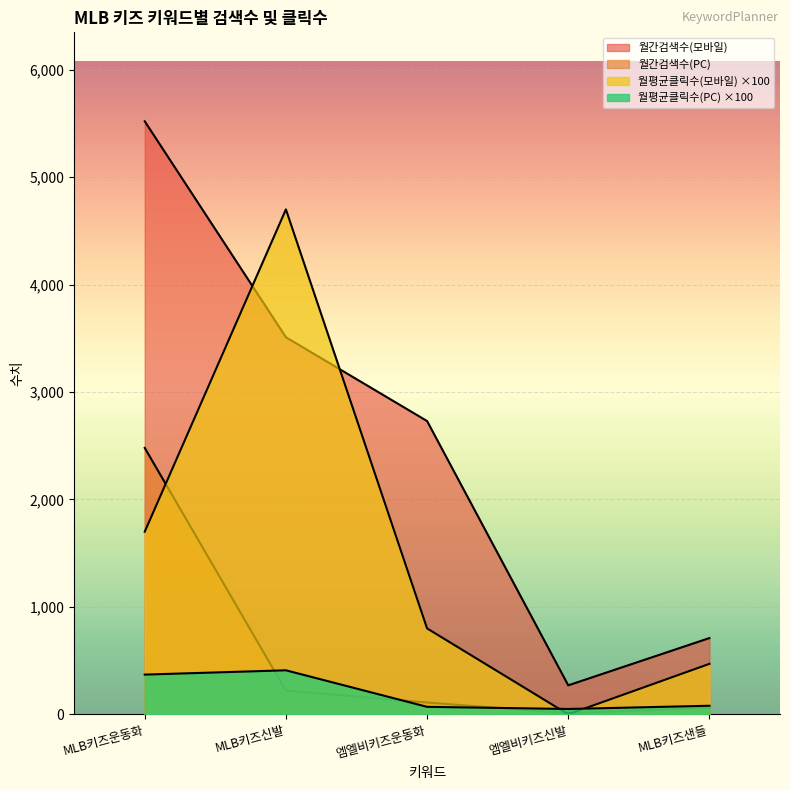

Which series has the largest total across all categories?

월간검색수(모바일)